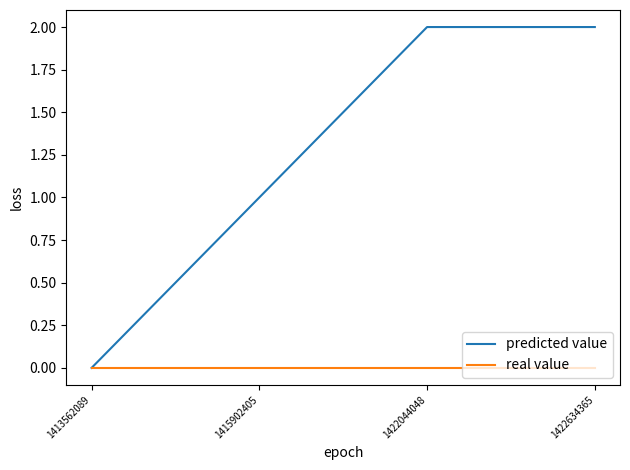

List the series in order of their overall mean, highest first.

predicted value, real value